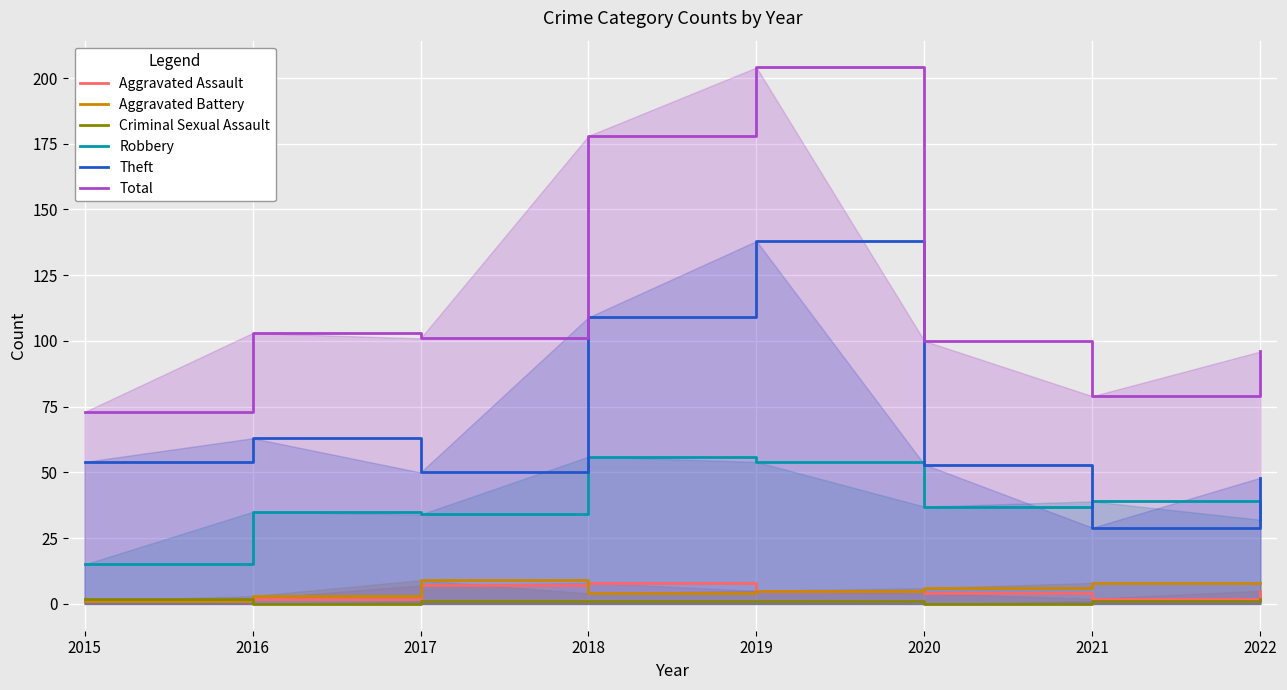

Reading left to right, transcribe all the data shown in this chart.

Aggravated Assault: 1	2	7	8	5	4	2	5
Aggravated Battery: 1	3	9	4	5	6	8	8
Criminal Sexual Assault: 2	0	1	1	1	0	1	2
Robbery: 15	35	34	56	54	37	39	32
Theft: 54	63	50	109	138	53	29	48
Total: 73	103	101	178	204	100	79	96